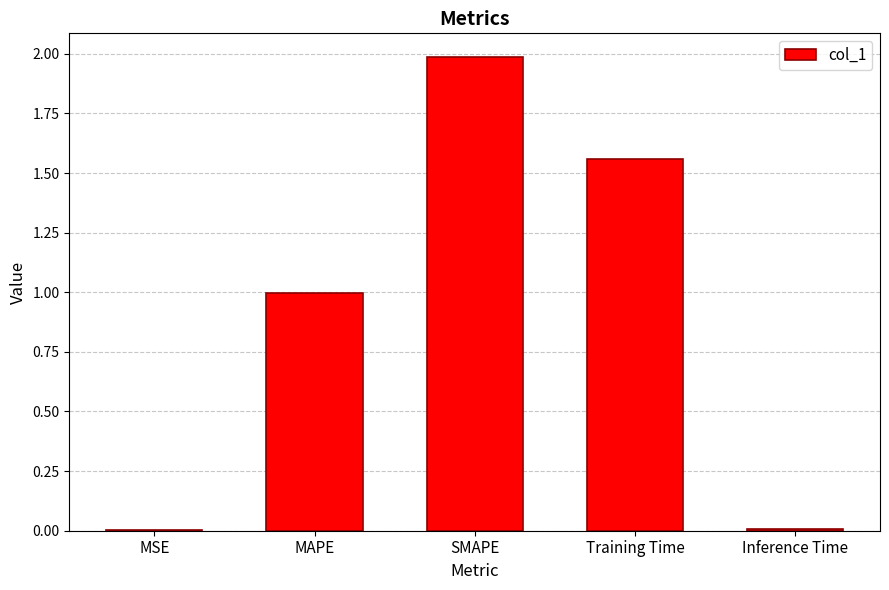

What is the change in value from SMAPE to Inference Time?

-2.0